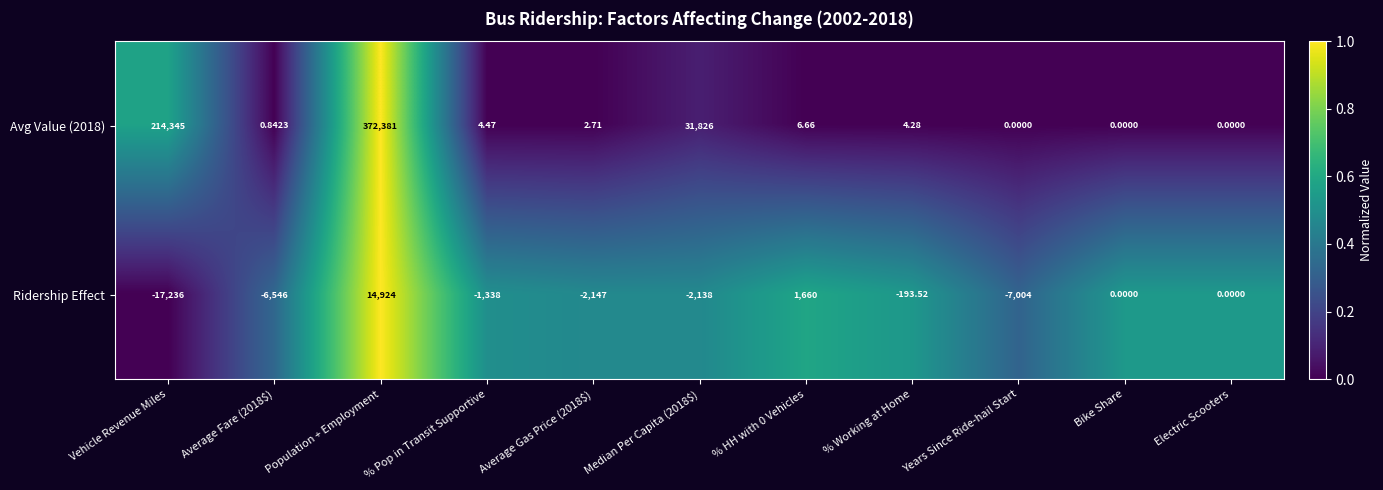

Rank the series by their maximum value, from lowest to highest.

Ridership Effect, Avg Value (2018)